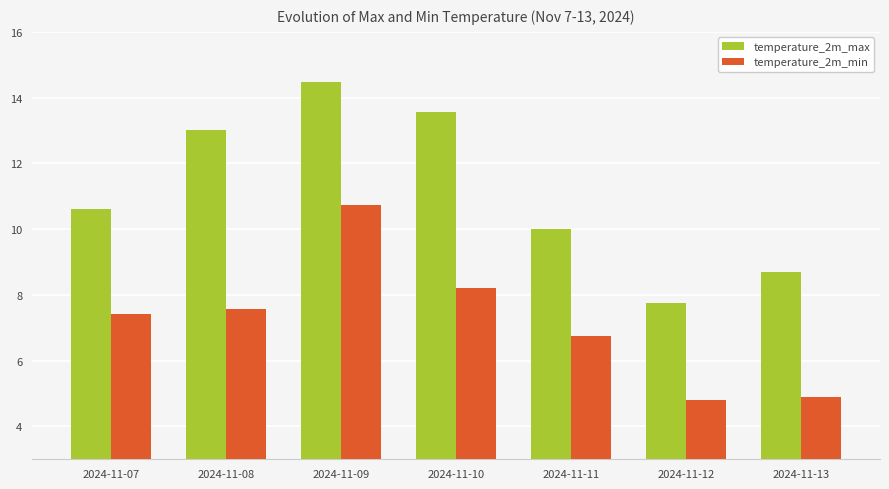

True or false: temperature_2m_min has a value of 3.2 at 2024-11-10.

False